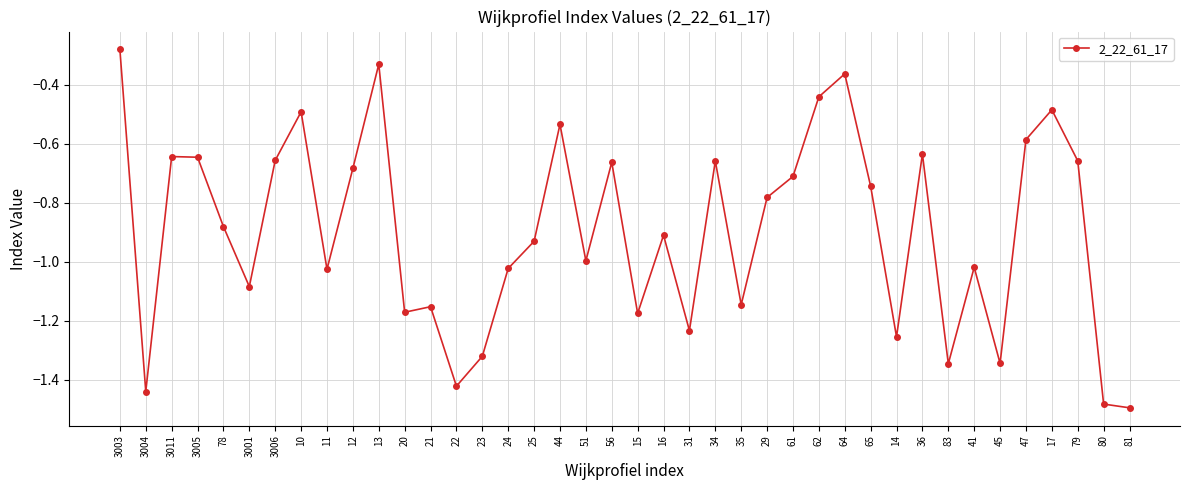

How many interior local valleys (lower than both neighbors) does the data have?

12